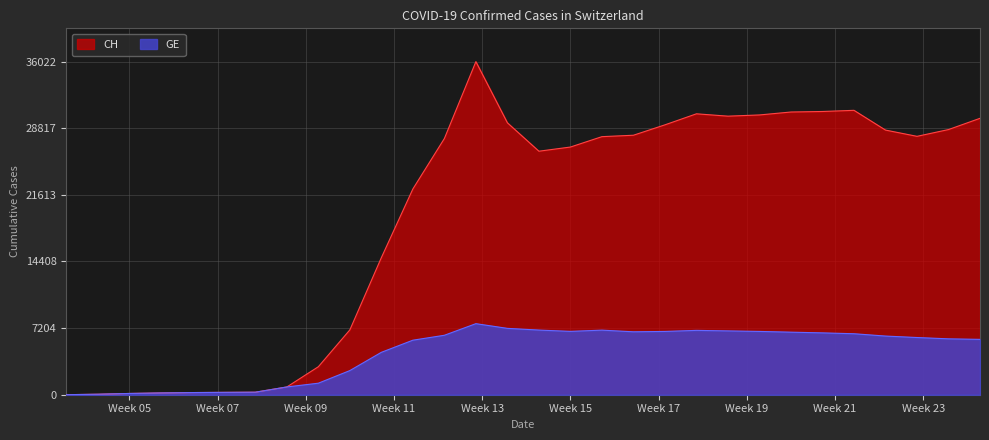

What is the spread (max minus min) of values at 2020-05-23?

23943